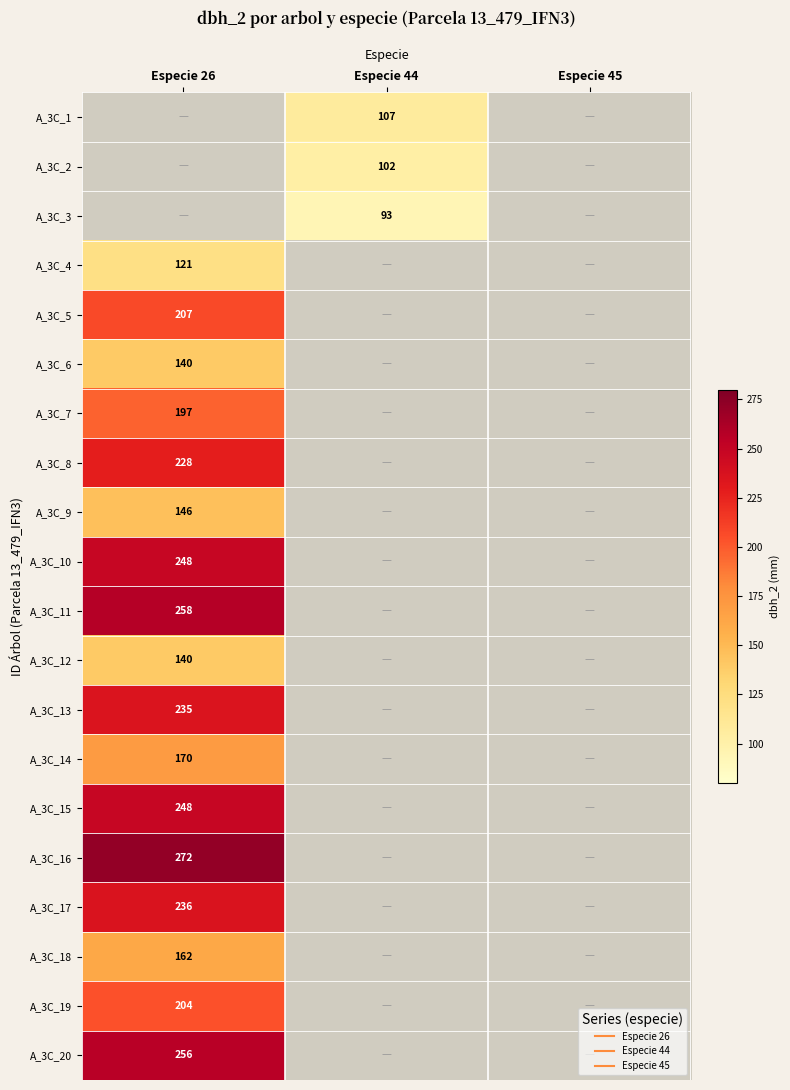

The value of A_3C_1 at Especie 44 is 57.6. True or false?

False